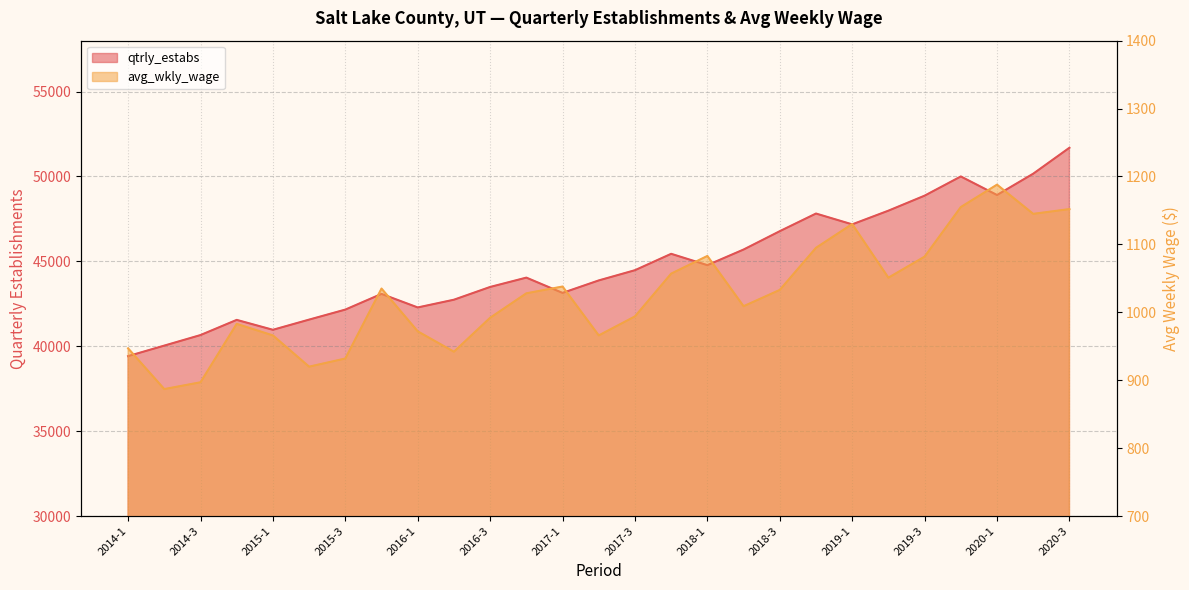

Rank the categories by avg_wkly_wage value from lowest to highest.

2014-2, 2014-3, 2015-2, 2015-3, 2016-2, 2014-1, 2015-1, 2017-2, 2016-1, 2014-4, 2016-3, 2017-3, 2018-2, 2016-4, 2018-3, 2015-4, 2017-1, 2019-2, 2017-4, 2019-3, 2018-1, 2018-4, 2019-1, 2020-2, 2020-3, 2019-4, 2020-1